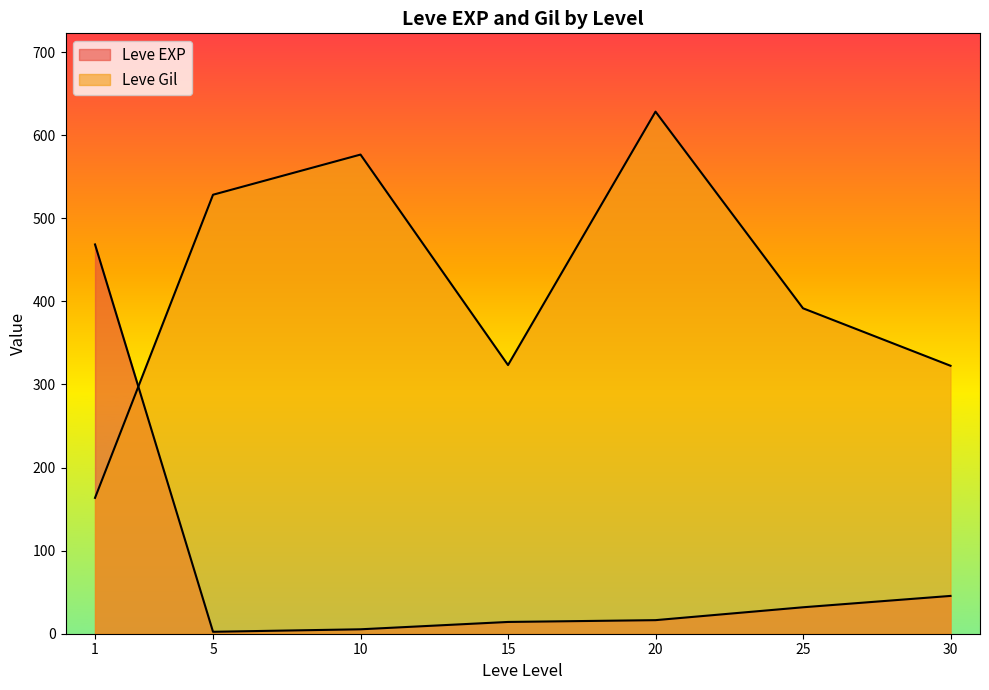

Does the chart display data point markers on the line(s)?

No